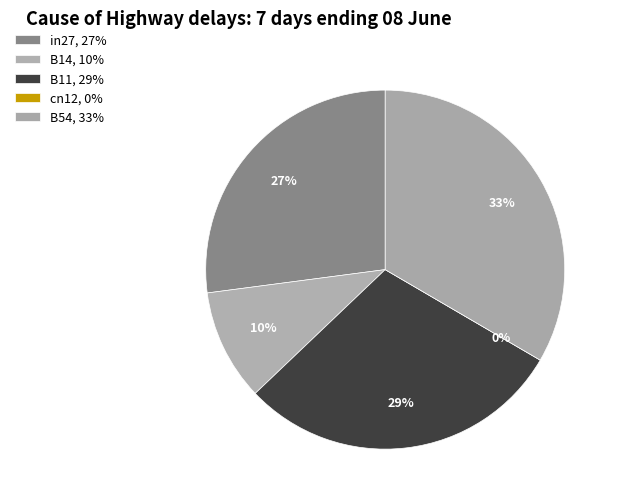

Rank the categories by value from lowest to highest.

cn12, B14, in27, B11, B54